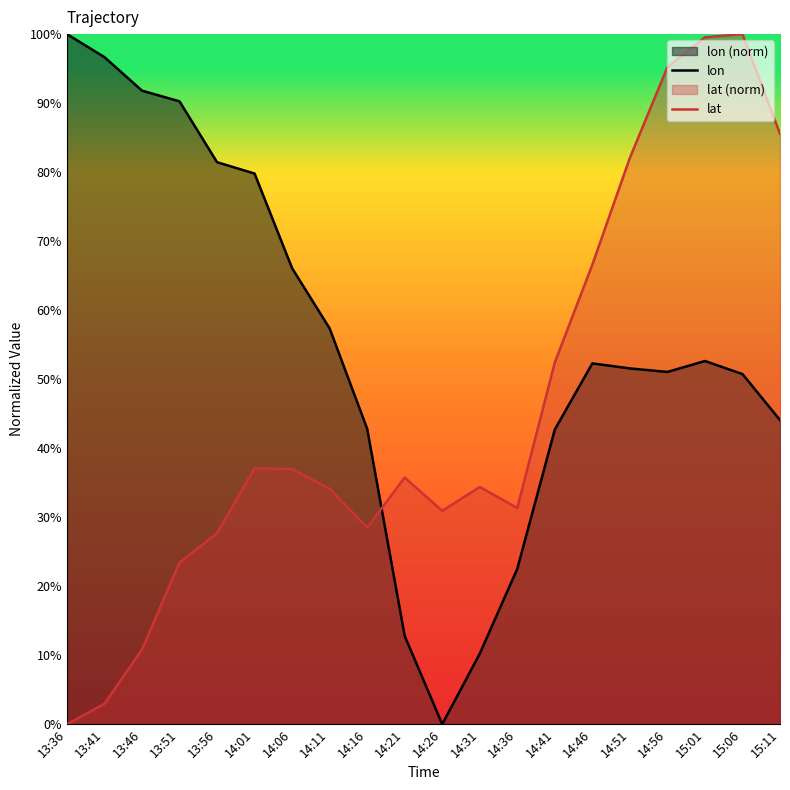

How many values in lat are above zero?

19